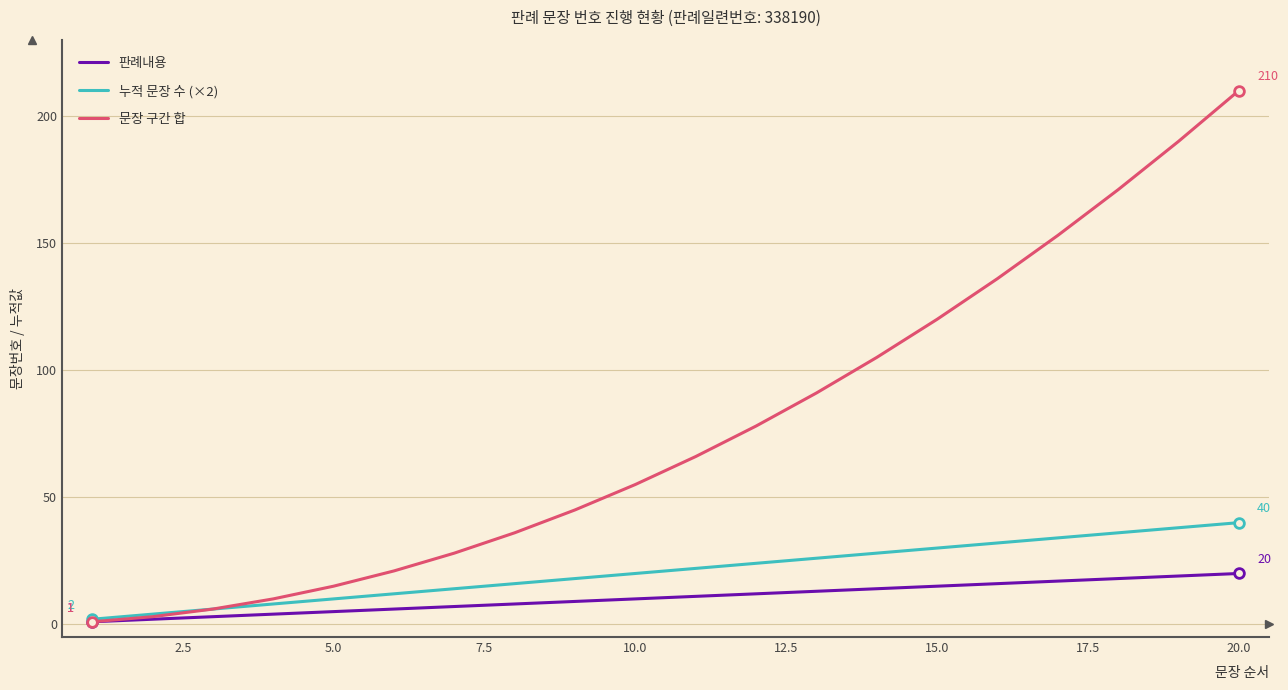

What is the greatest value displayed?

210